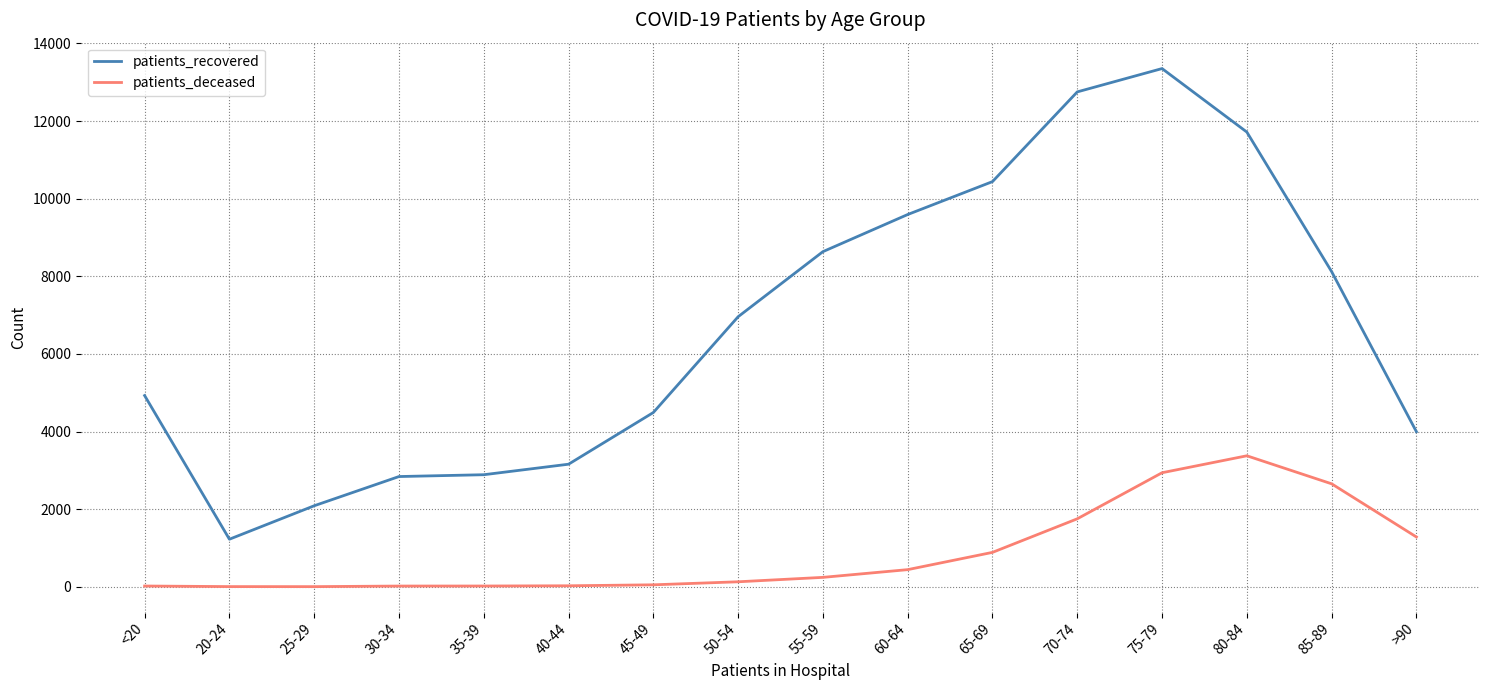

At which label is patients_recovered closest to 7289?

50-54